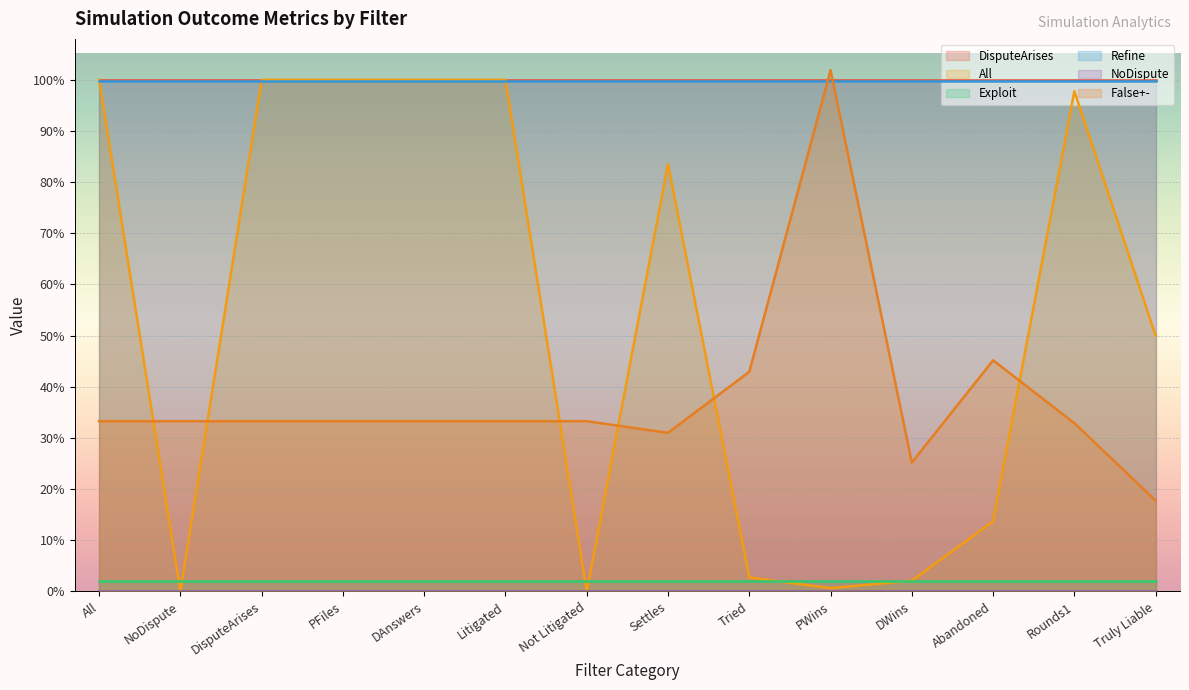

True or false: Refine has a value of 1.0 at PWins.

True